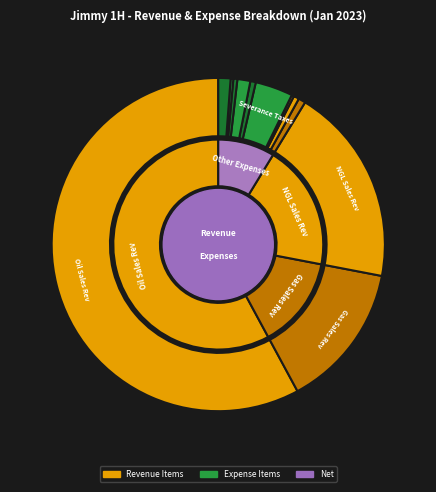

To the nearest percent, what percentage of the pie is Gas Sales Rev?

14%